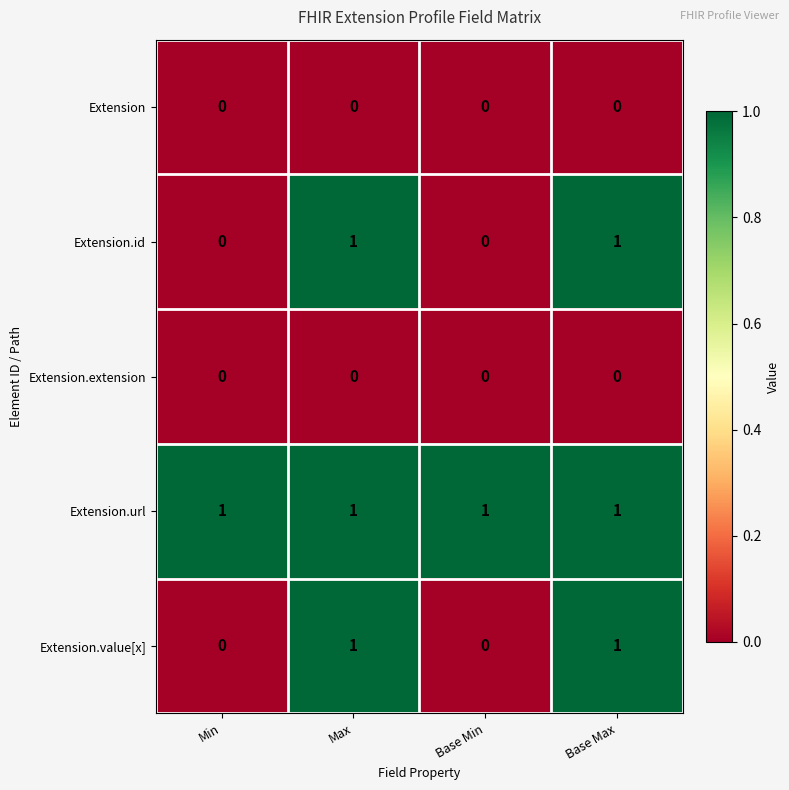

True or false: Extension has a value of 0 at Base Max.

True